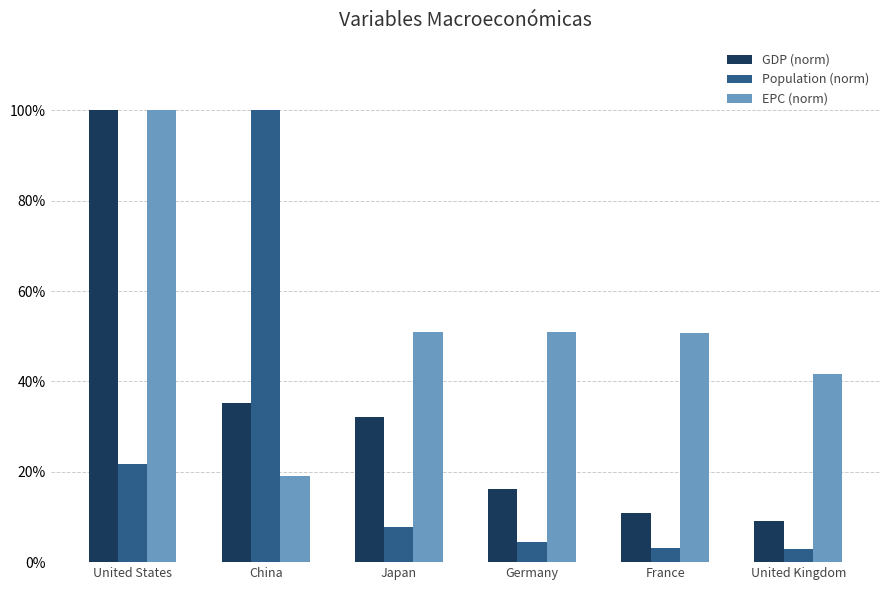

List the series in order of their overall mean, highest first.

EPC (norm), GDP (norm), Population (norm)